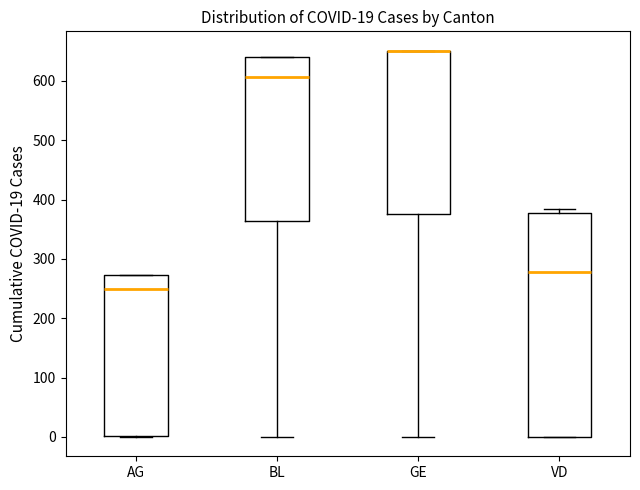

Comparing the boxes themselves (not the whiskers), which one is the tallest?

VD